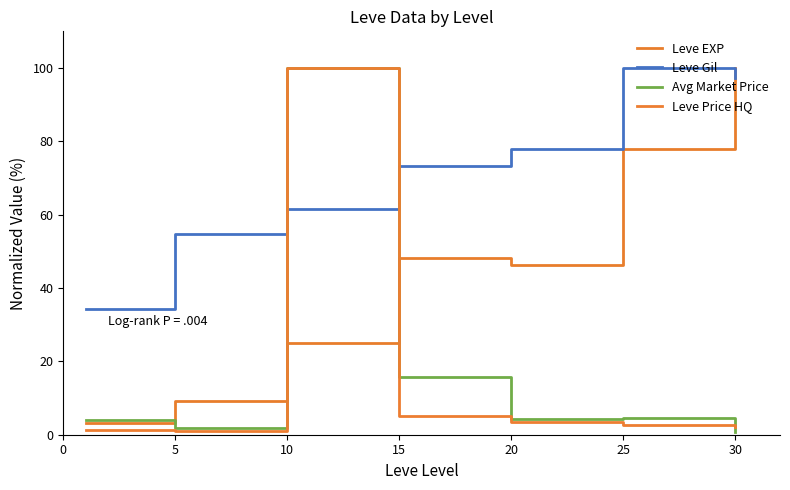

Is this an area chart (filled region under the line)?

No